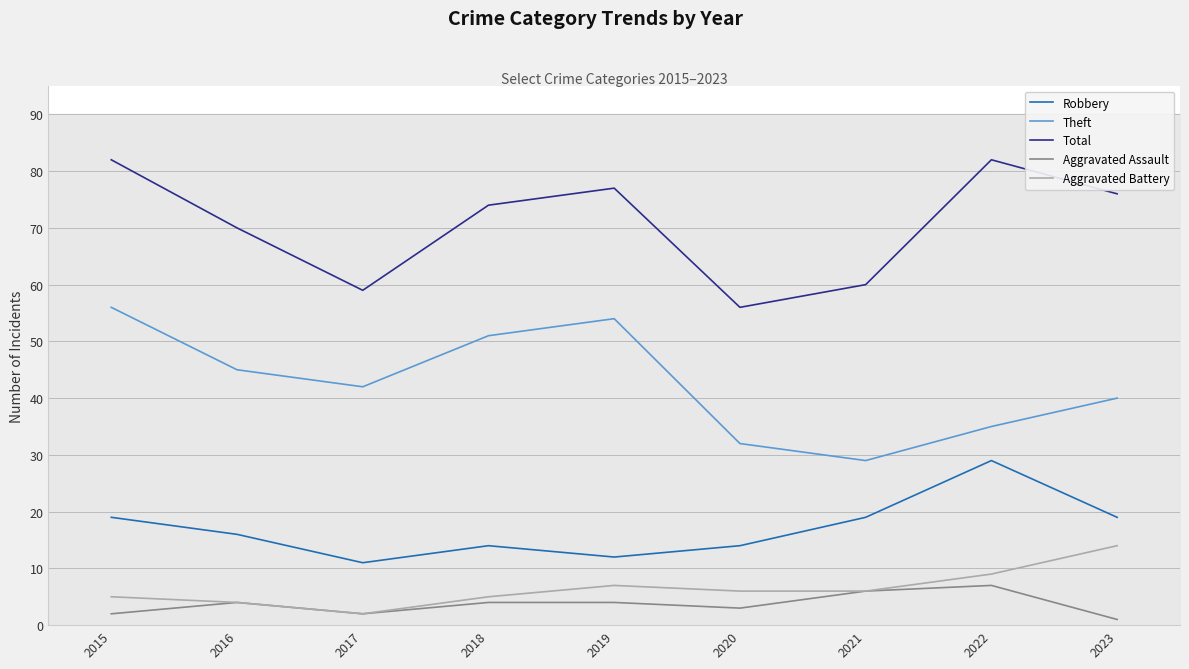

How many Robbery values are between 14 and 19?

6